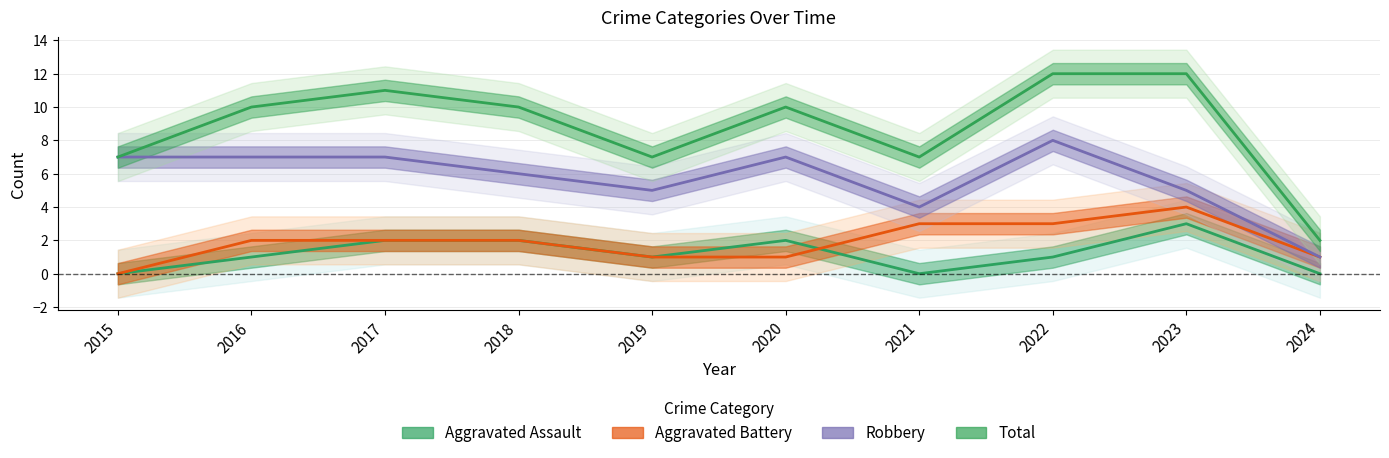

Reading right to left, extract all data points from this chart.

Aggravated Assault: 0	3	1	0	2	1	2	2	1	0
Aggravated Battery: 1	4	3	3	1	1	2	2	2	0
Robbery: 1	5	8	4	7	5	6	7	7	7
Total: 2	12	12	7	10	7	10	11	10	7